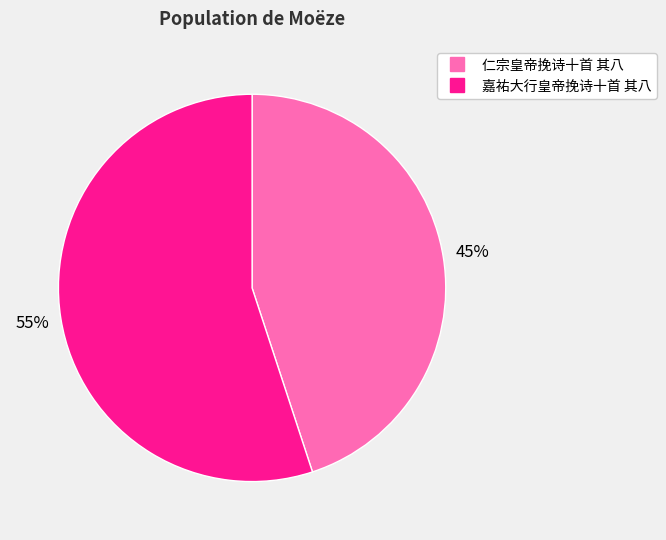

Count the number of slices in the pie.

2